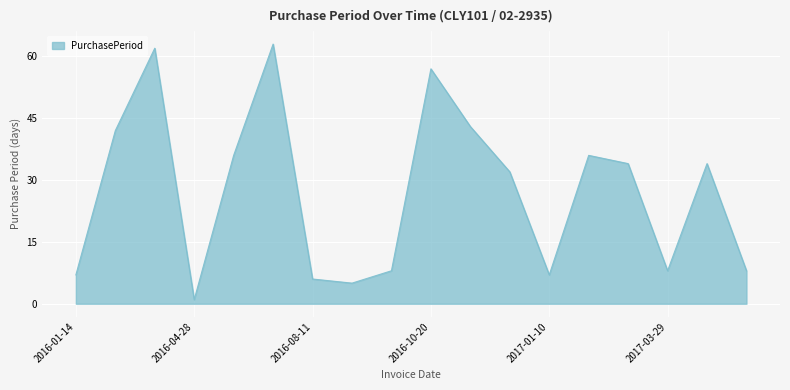

Reading right to left, extract all data points from this chart.

8	34	8	34	36	7	32	43	57	8	5	6	63	36	1	62	42	7